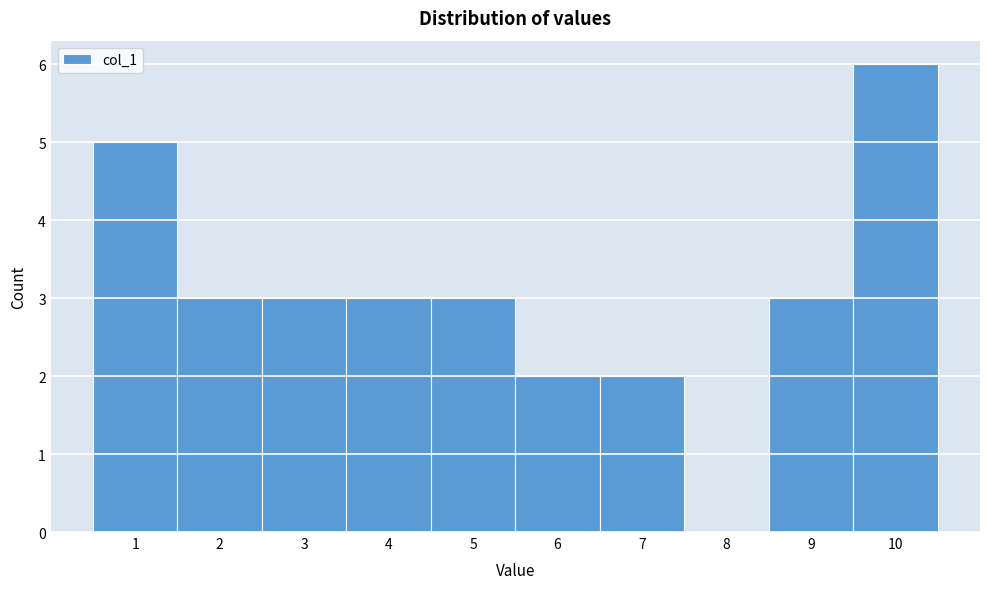

What is the height of the bar covering 1.5 to 2.5 on the x-axis? The values are not printed on the chart, so give them approximately, as read against the axis.

3